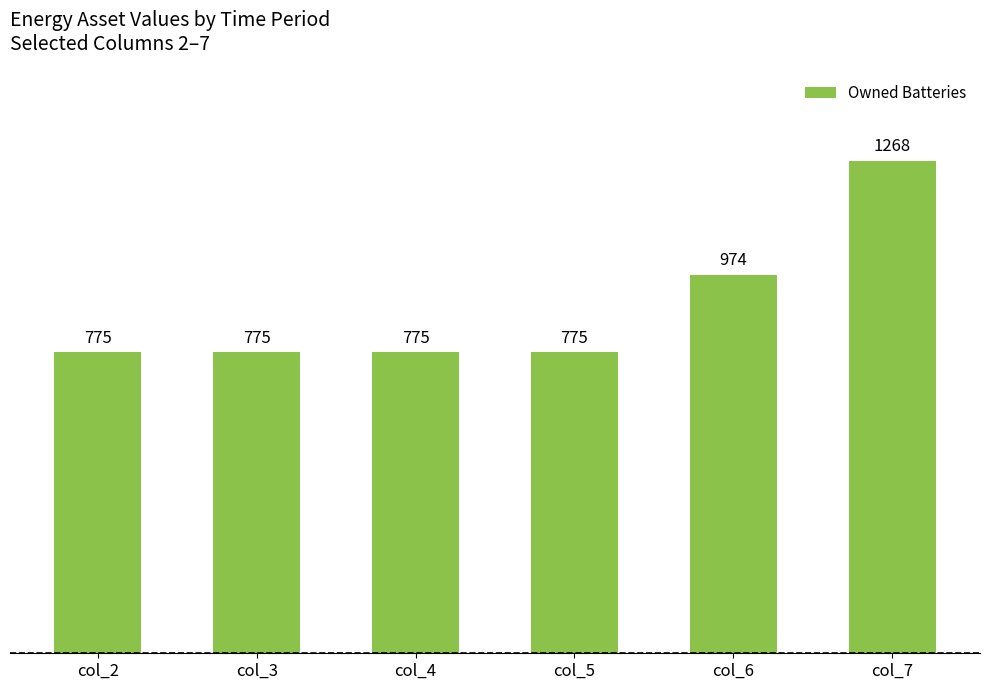

Count the values in the range 775 to 974.

5